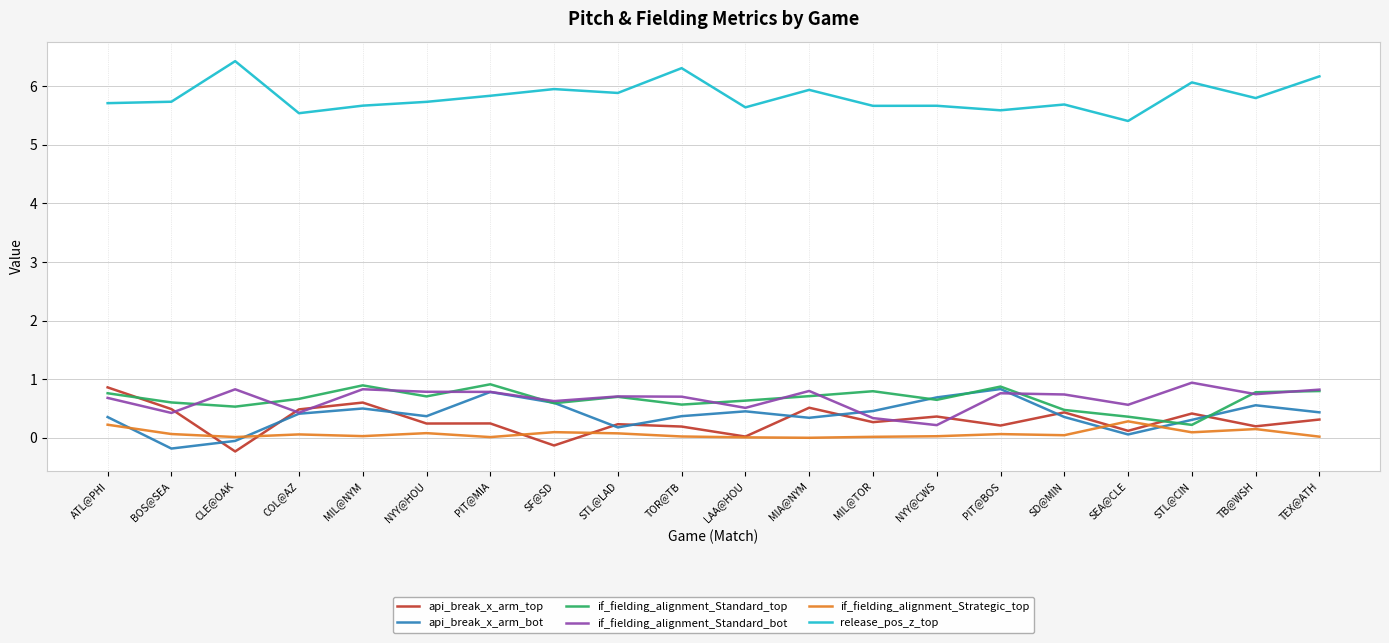

Is the value of api_break_x_arm_bot at BOS@SEA greater than the value of api_break_x_arm_top at SD@MIN?

No